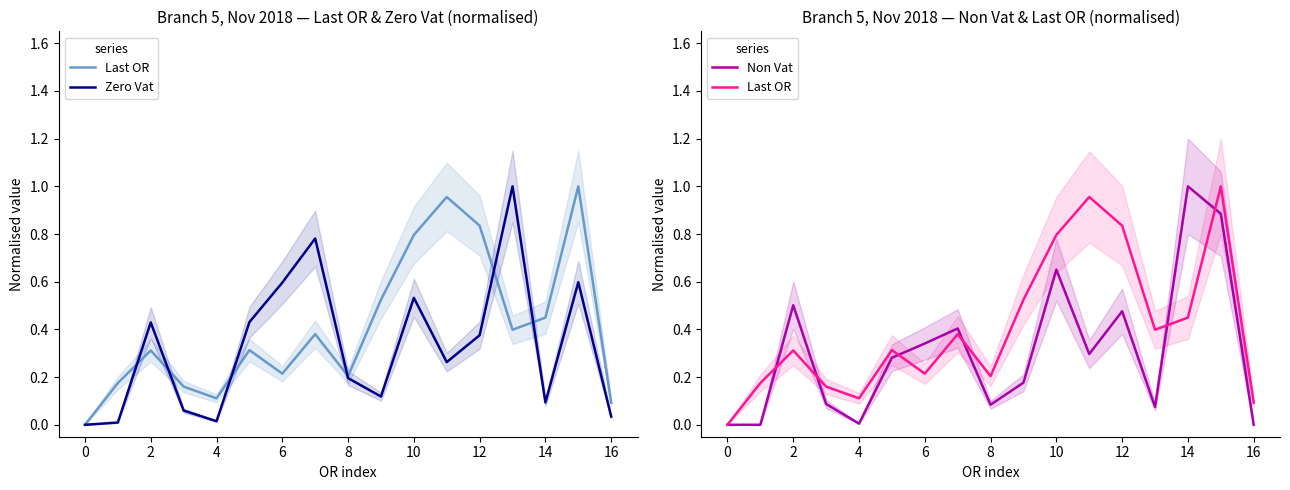

What is the difference between the Last OR values at 13 and 14?

0.1